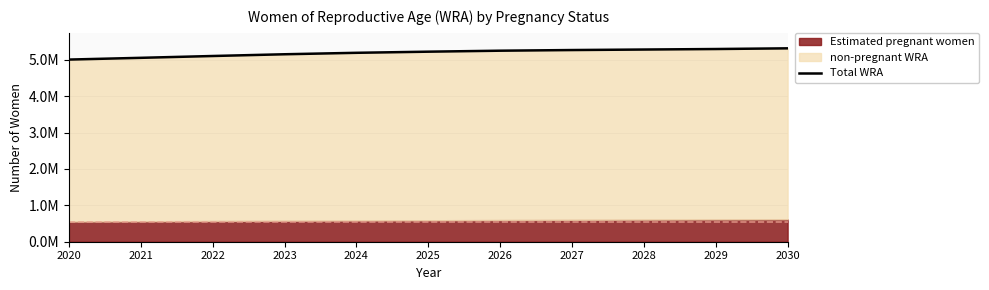

Which has a higher value, 2027 or 2022?

2027